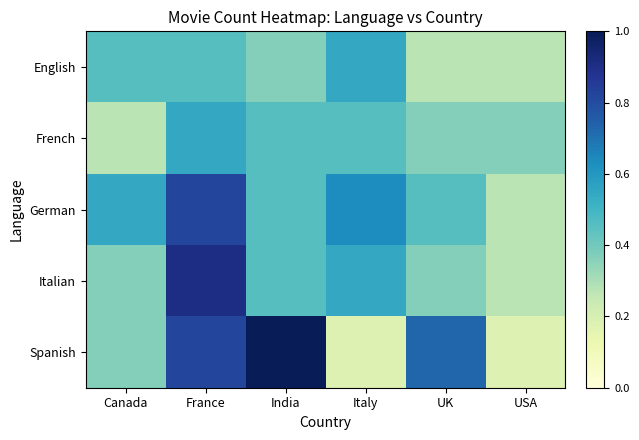

Reading left to right, extract all data points from this chart.

English: Canada=0.5	France=0.5	India=0.4	Italy=0.5	UK=0.3	USA=0.3
French: Canada=0.3	France=0.5	India=0.5	Italy=0.5	UK=0.4	USA=0.4
German: Canada=0.5	France=0.8	India=0.5	Italy=0.6	UK=0.5	USA=0.3
Italian: Canada=0.4	France=0.9	India=0.5	Italy=0.5	UK=0.4	USA=0.3
Spanish: Canada=0.4	France=0.8	India=1.0	Italy=0.2	UK=0.7	USA=0.2